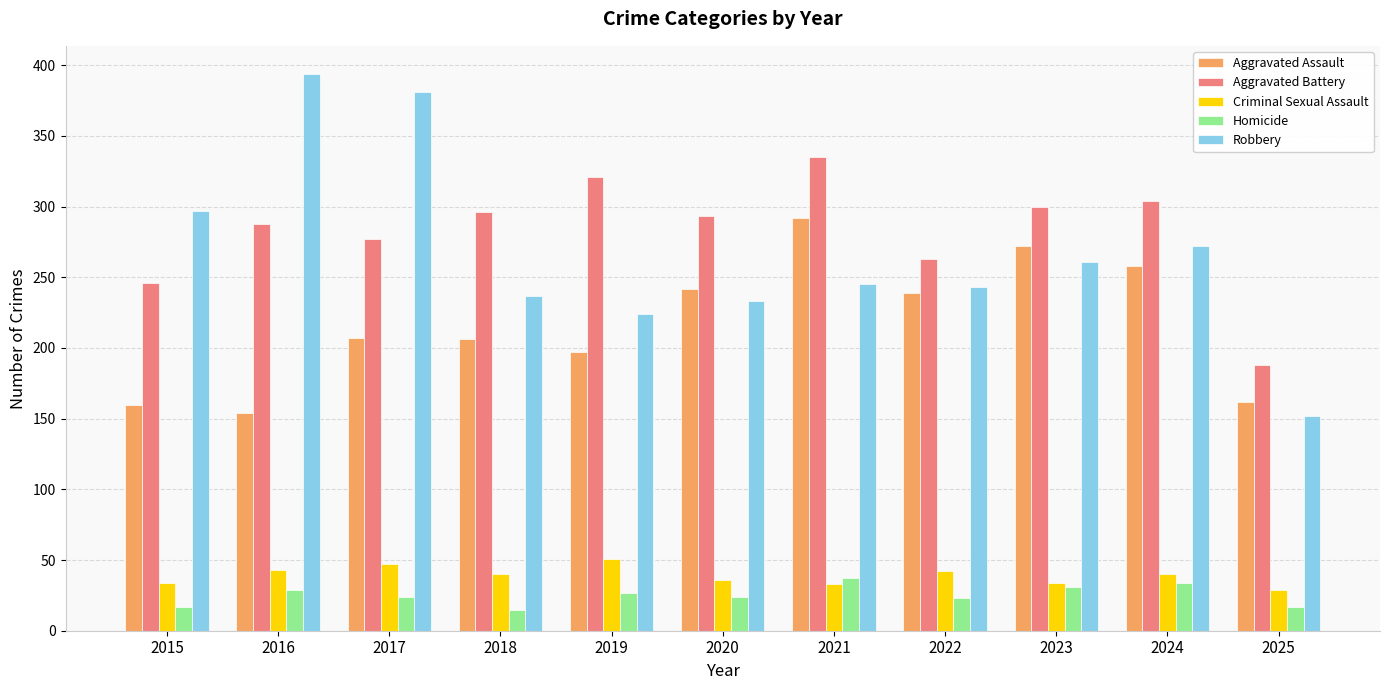

What is the sum of all Aggravated Battery values?

3111